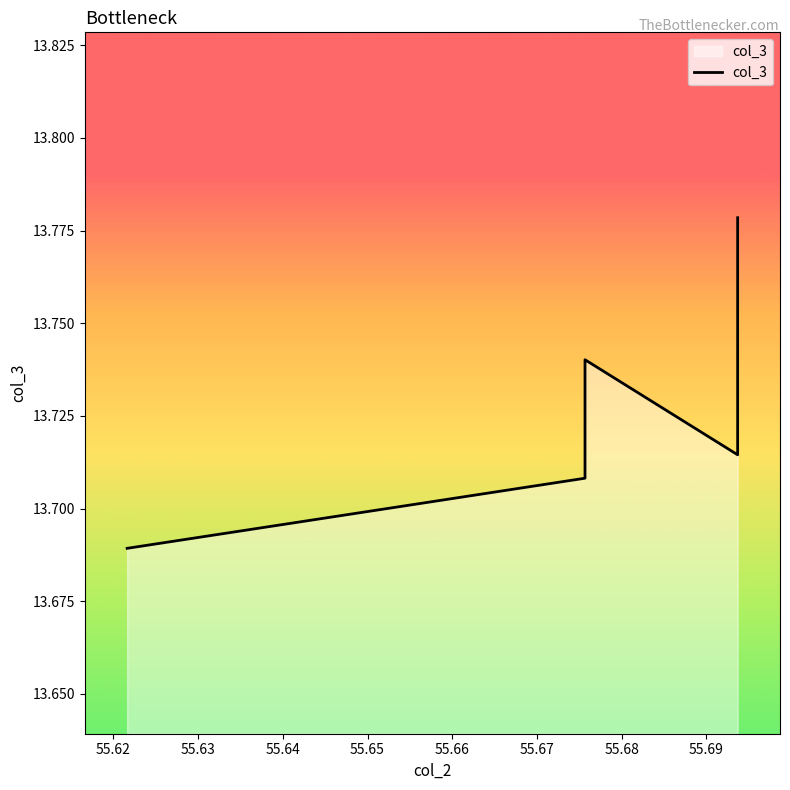

How many lines are shown in the chart?

1